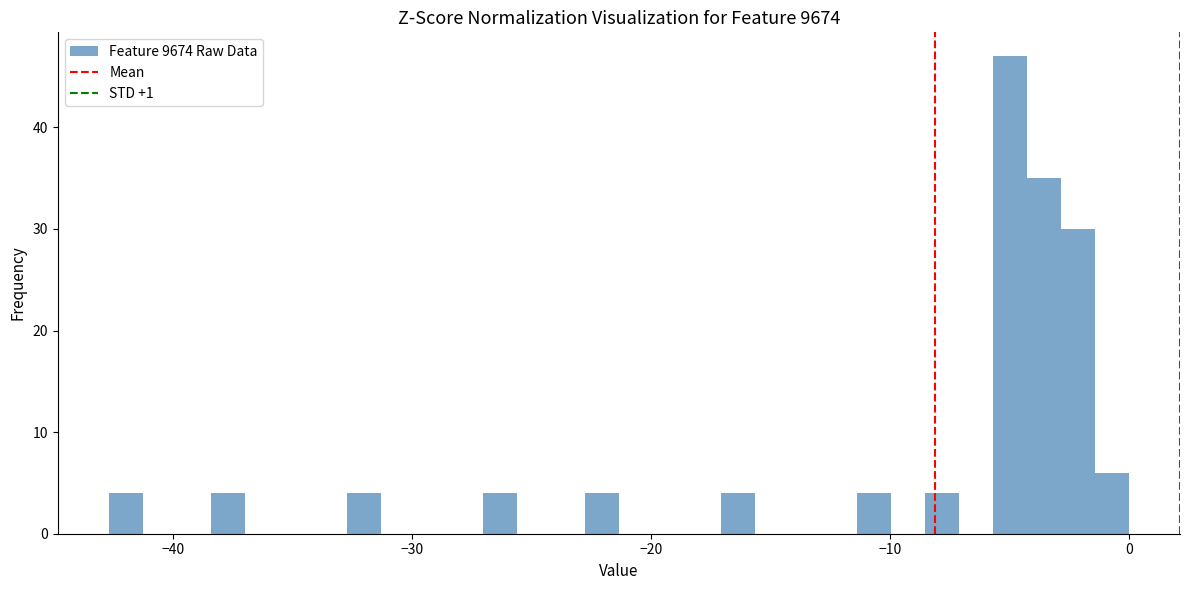

Around what value on the x-axis is the tallest bar? Give the approximate position of its centre, as read against the axis.

-5